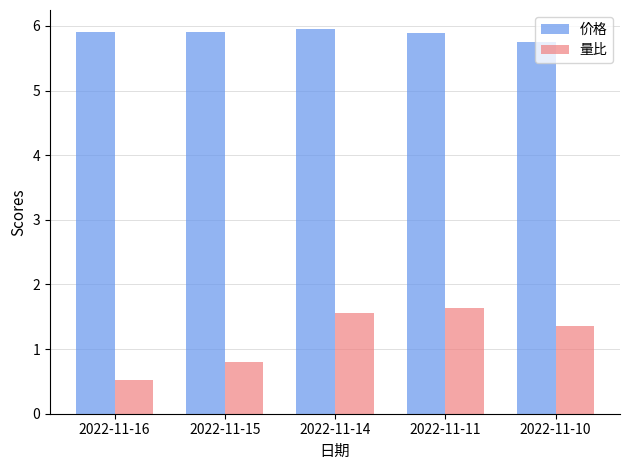

What are all the series names shown in the legend?

价格, 量比